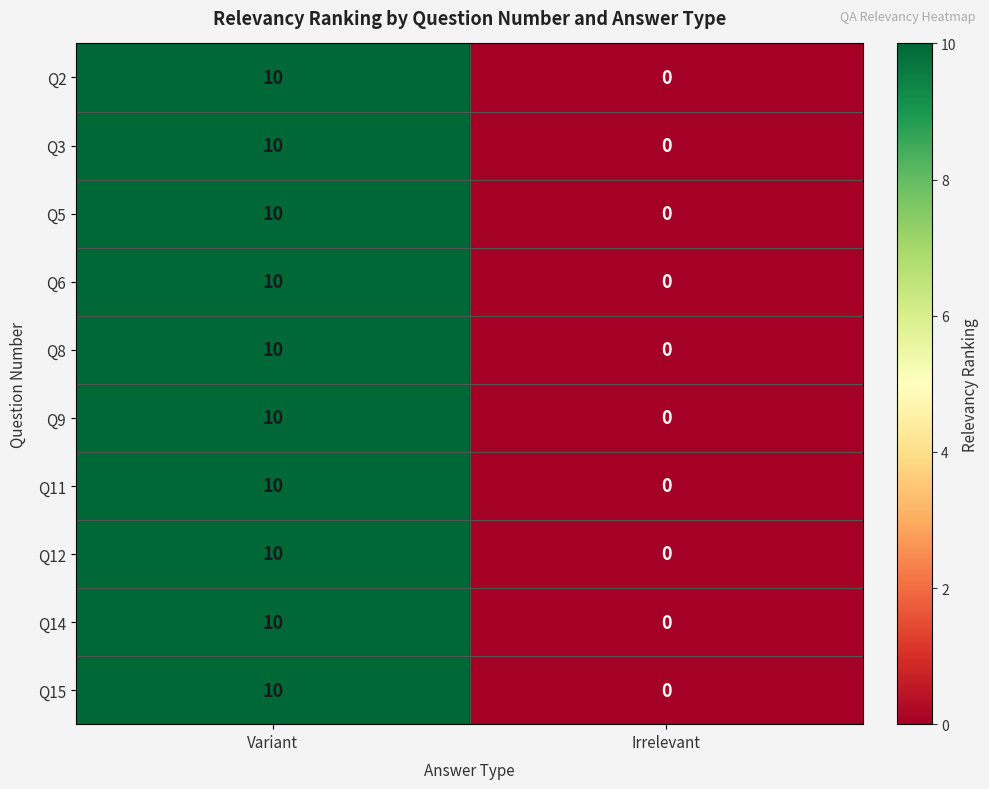

Reading right to left, transcribe all the data shown in this chart.

Q2: Irrelevant=0	Variant=10
Q3: Irrelevant=0	Variant=10
Q5: Irrelevant=0	Variant=10
Q6: Irrelevant=0	Variant=10
Q8: Irrelevant=0	Variant=10
Q9: Irrelevant=0	Variant=10
Q11: Irrelevant=0	Variant=10
Q12: Irrelevant=0	Variant=10
Q14: Irrelevant=0	Variant=10
Q15: Irrelevant=0	Variant=10